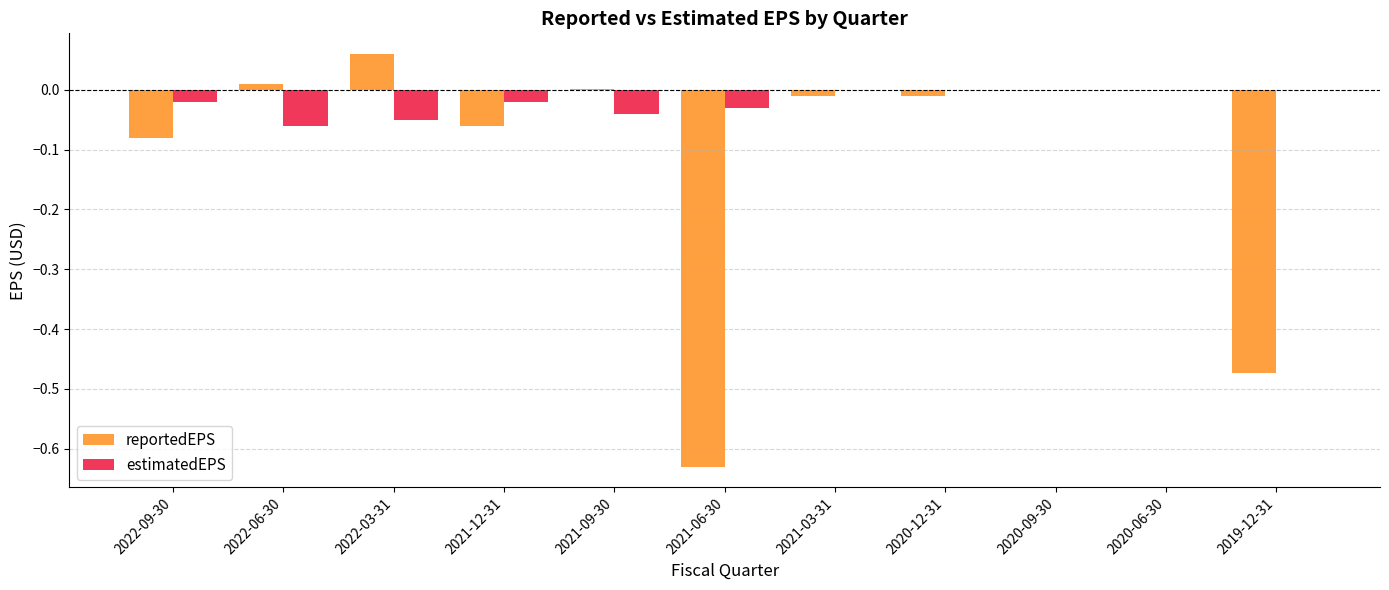

Is the value of estimatedEPS at 2021-06-30 greater than the value of reportedEPS at 2021-03-31?

No